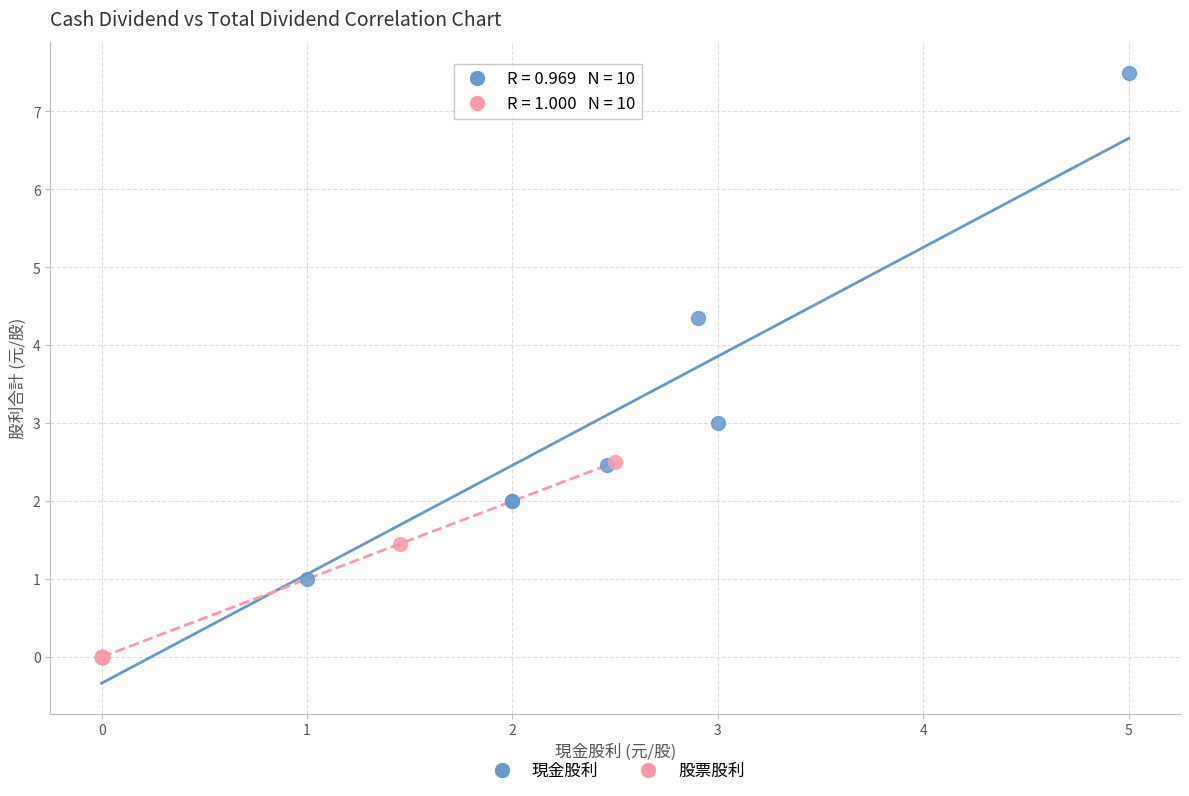

Which series contains the highest Y value?

現金股利